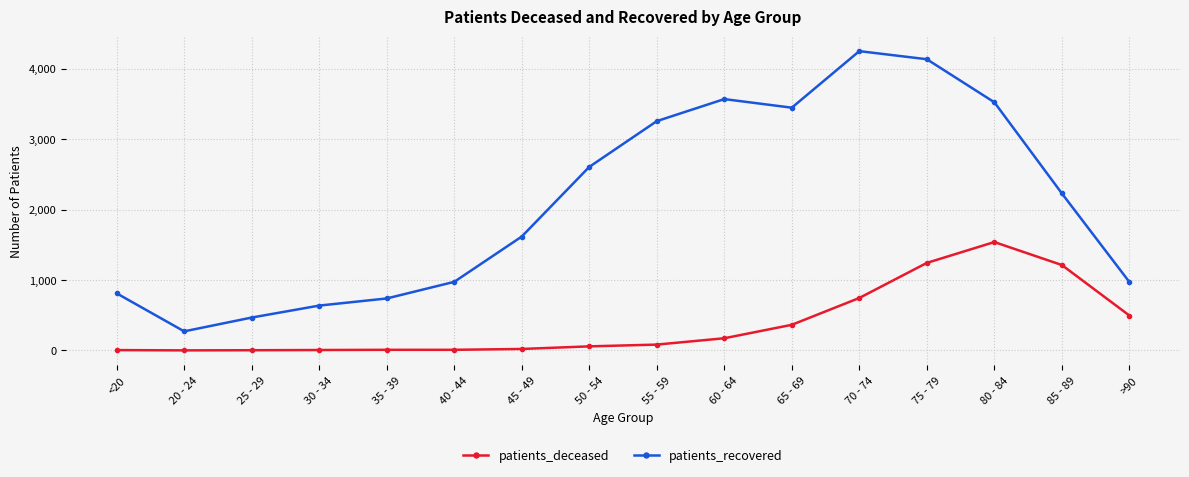

What is the label of the 12th point from the left?

70 - 74